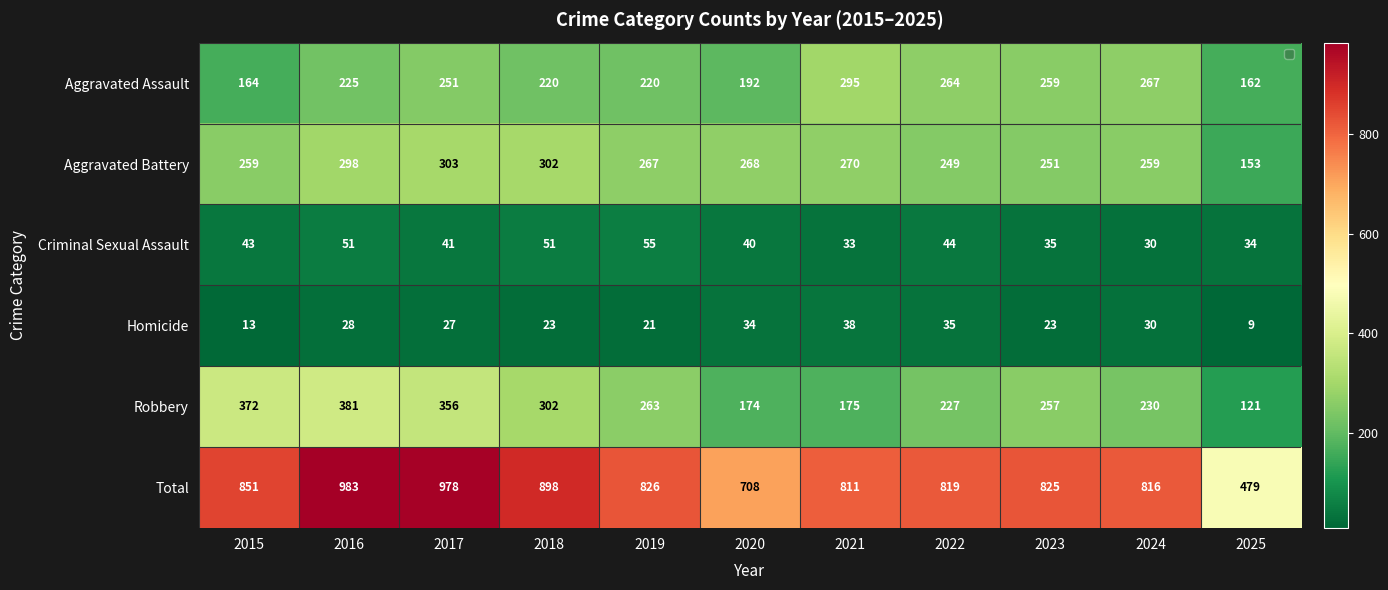

Which series changed the most between 2016 and 2018?

Total